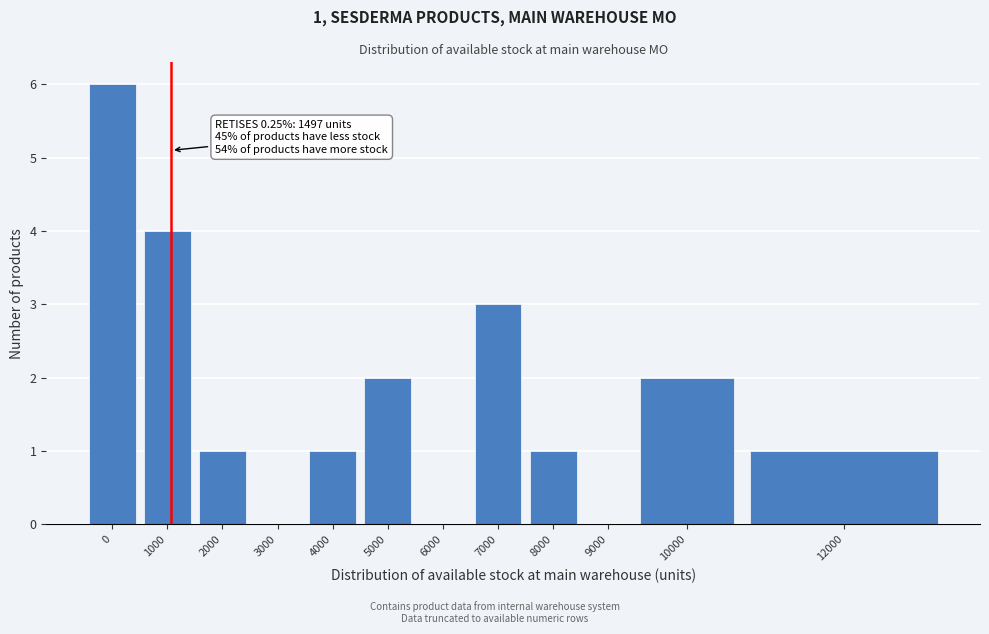

What is the sum of the values at 6000 and 1000?

4